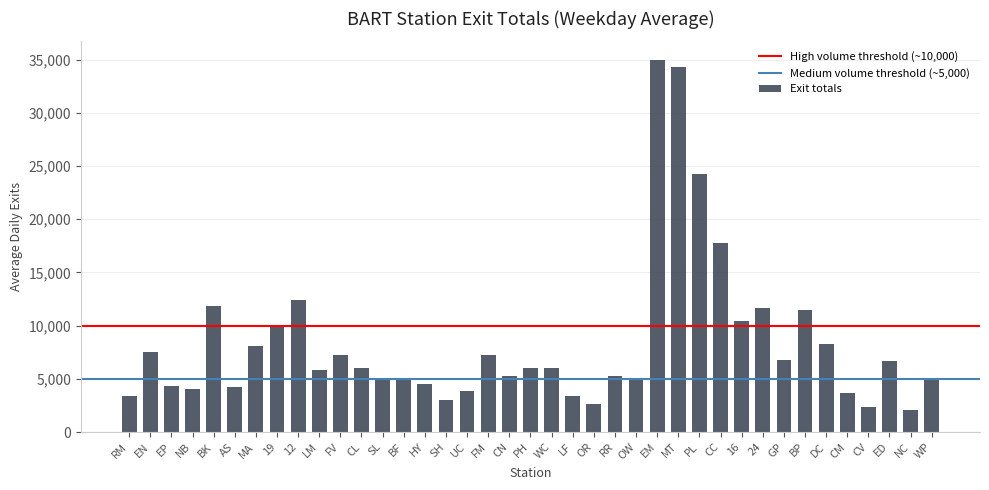

What is the maximum value shown in the chart?

34966.2